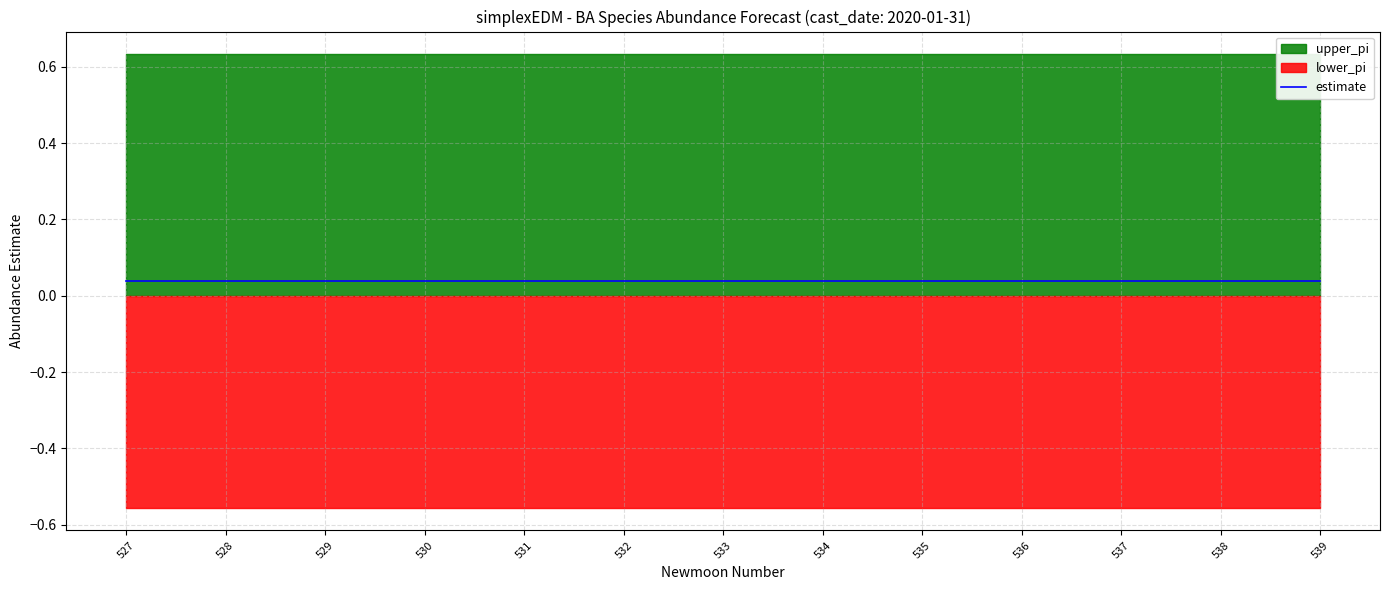

True or false: lower_pi has more than 0 points higher than both neighbors.

False